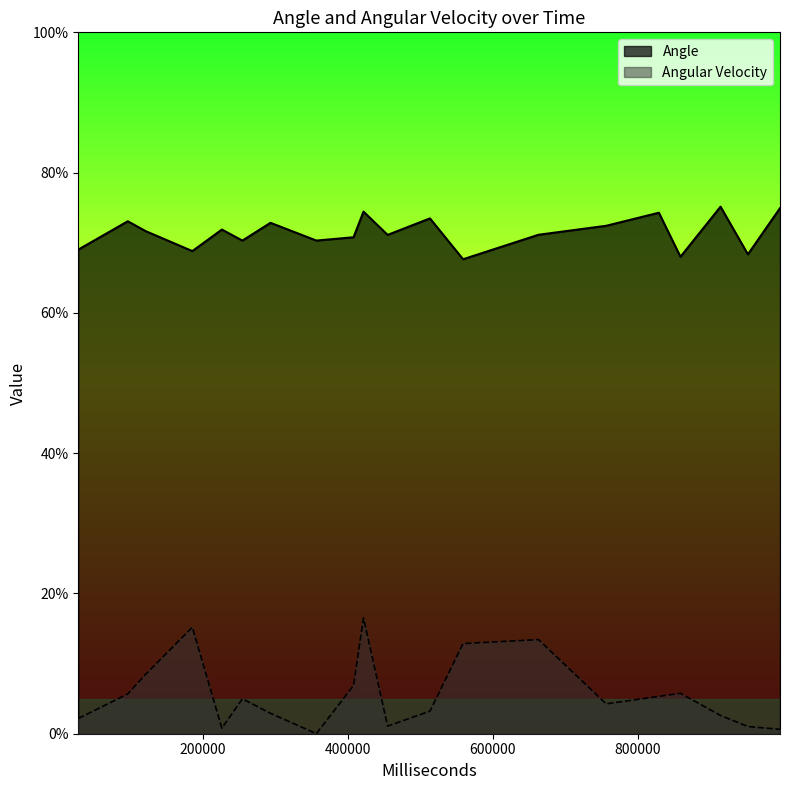

What are all the series names shown in the legend?

Angle, Angular Velocity